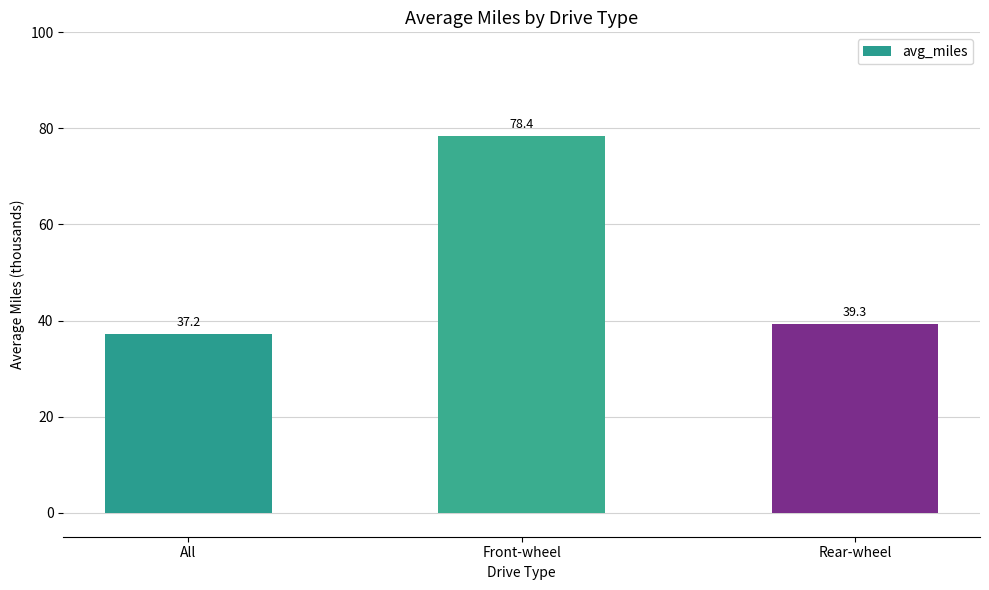

What position from the left is Front-wheel?

2